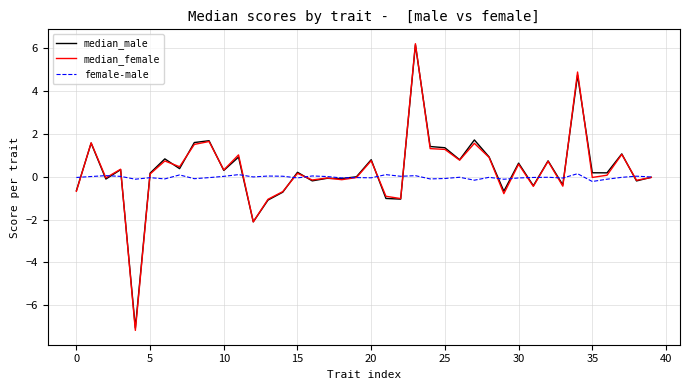

How many categories are shown in the chart?

40